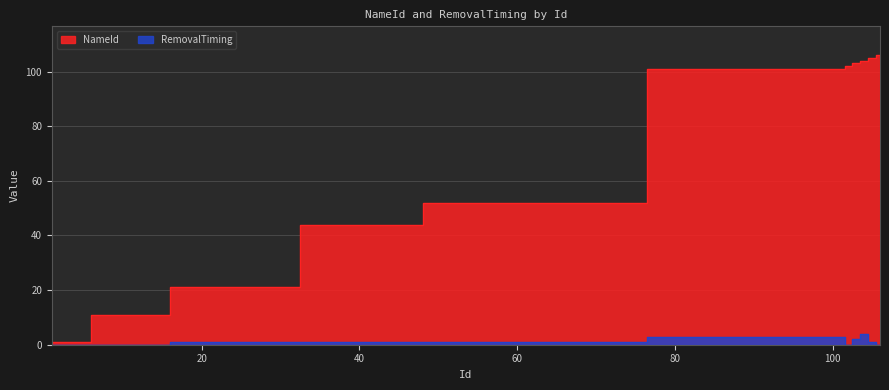

True or false: NameId and RemovalTiming intersect in this chart.

False